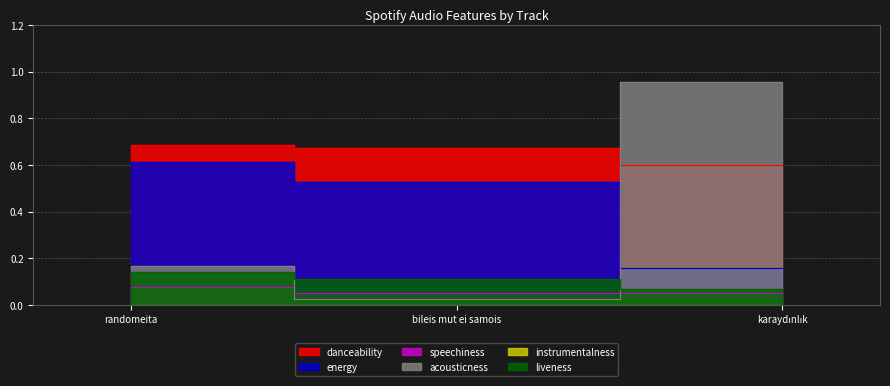

What are all the series names shown in the legend?

danceability, energy, speechiness, acousticness, instrumentalness, liveness